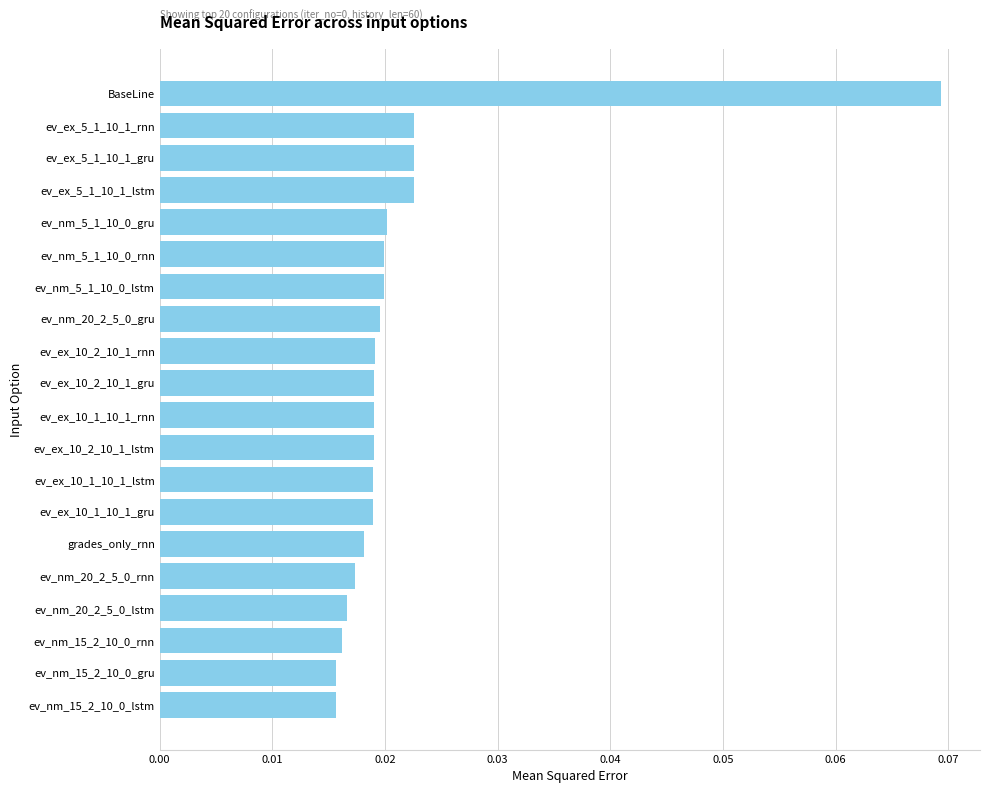

Count the values in the range 0 to 1.

20